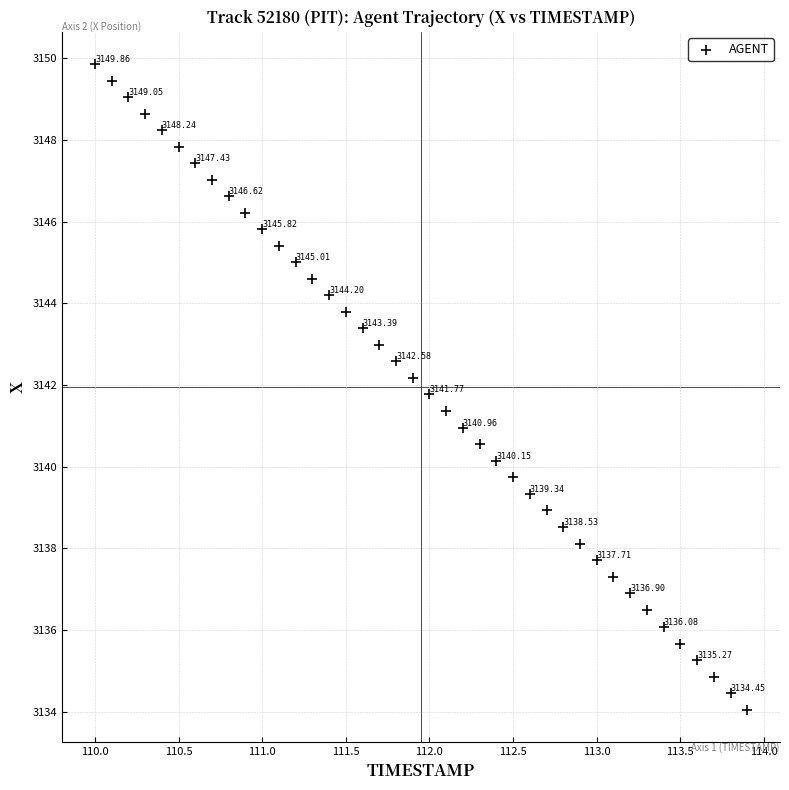

What is the range of Y values (max minus min)?

15.8